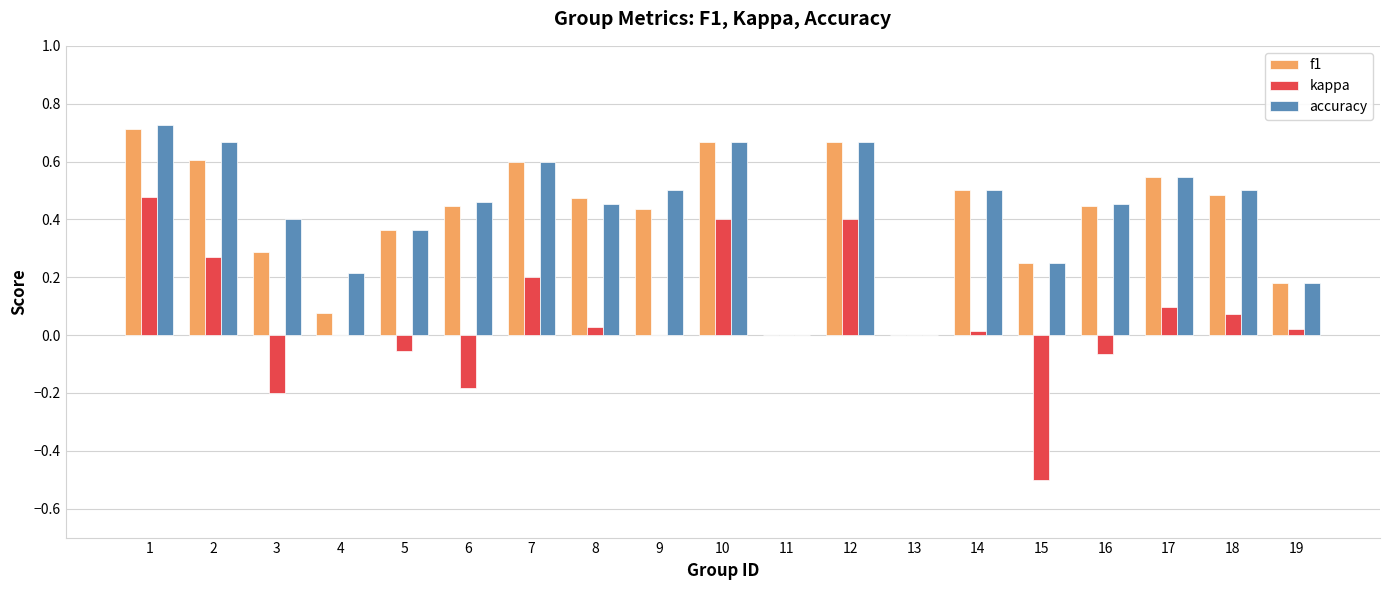

What is the sum of the accuracy values at 1 and 2?

1.4